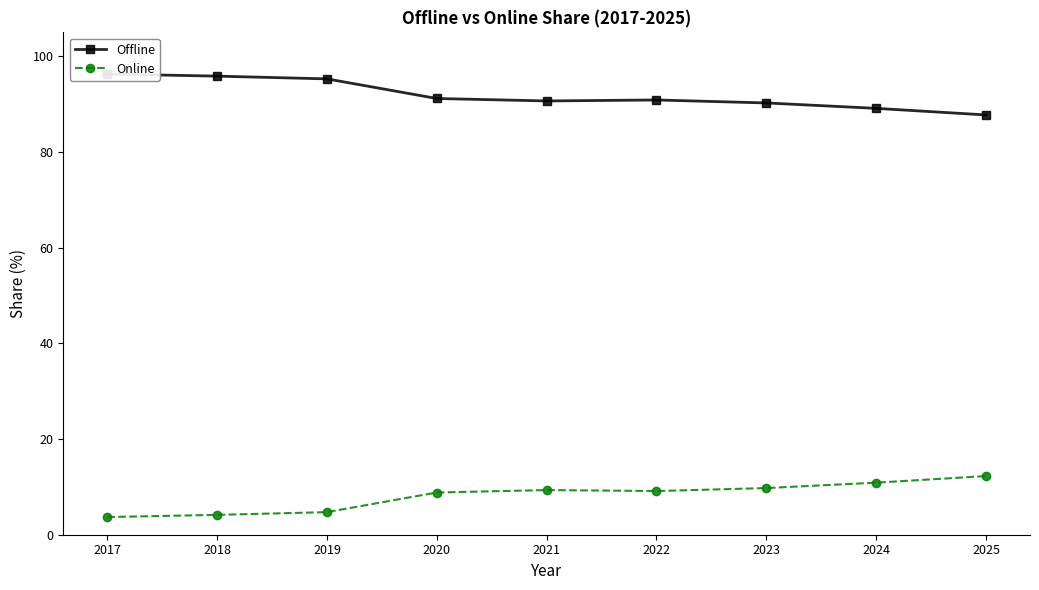

Which series has the largest range (max minus min)?

Offline